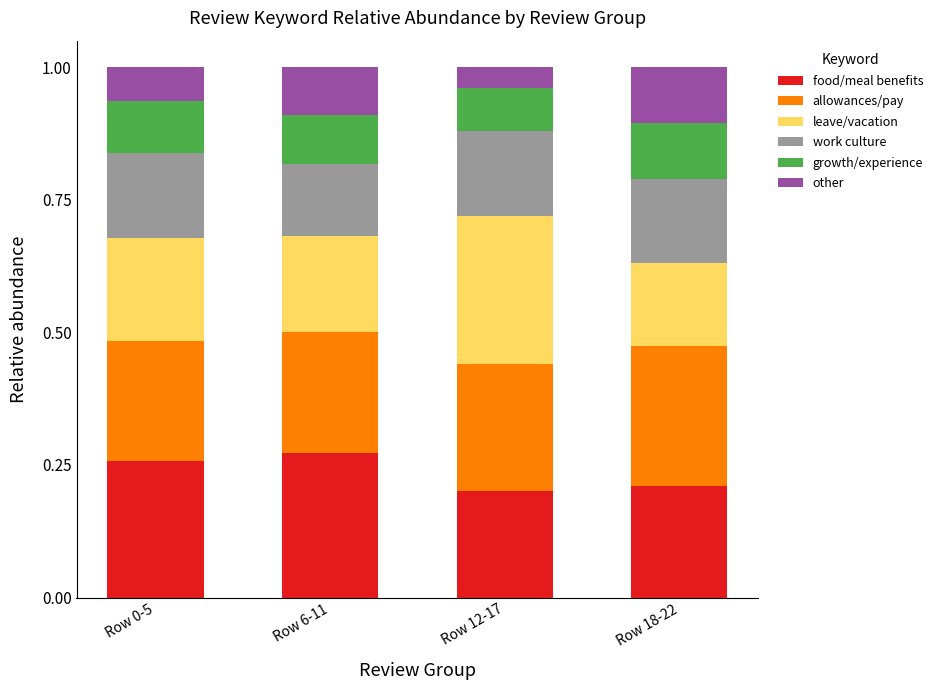

What is the total value across all series at Row 18-22?

1.0